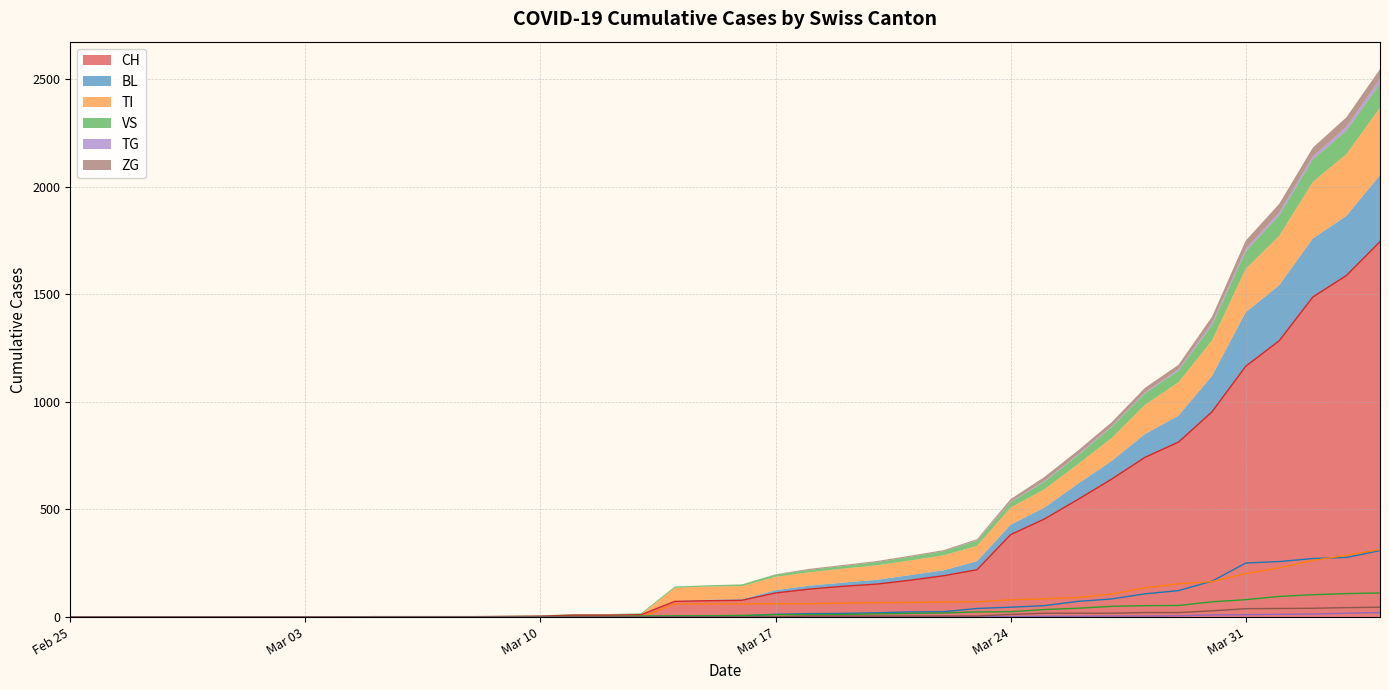

True or false: TG and TI cross at least once.

False